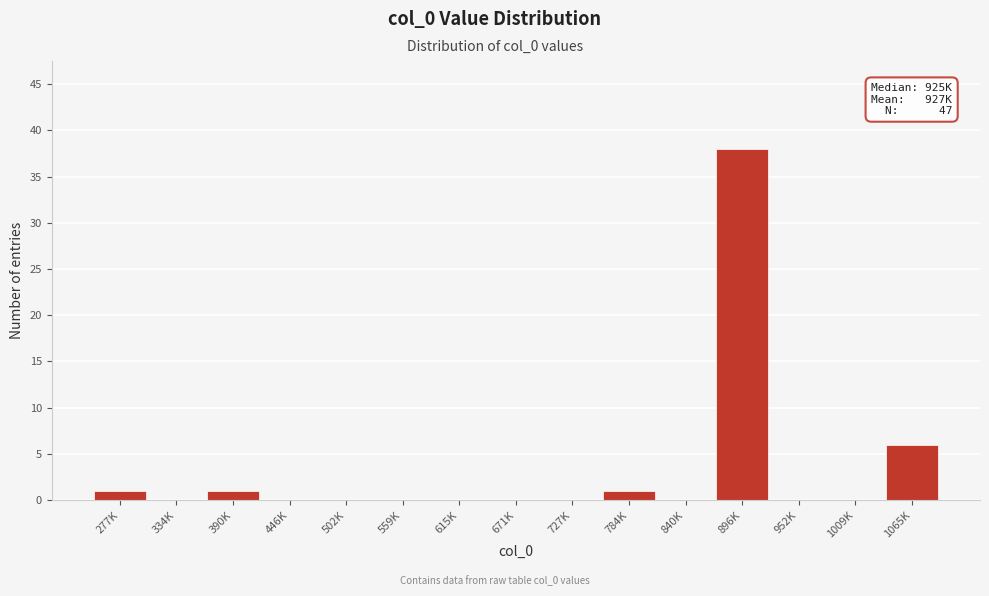

Reading right to left, list all the values displayed in this chart.

1065K=6	1009K=0	952K=0	896K=38	840K=0	784K=1	727K=0	671K=0	615K=0	559K=0	502K=0	446K=0	390K=1	334K=0	277K=1